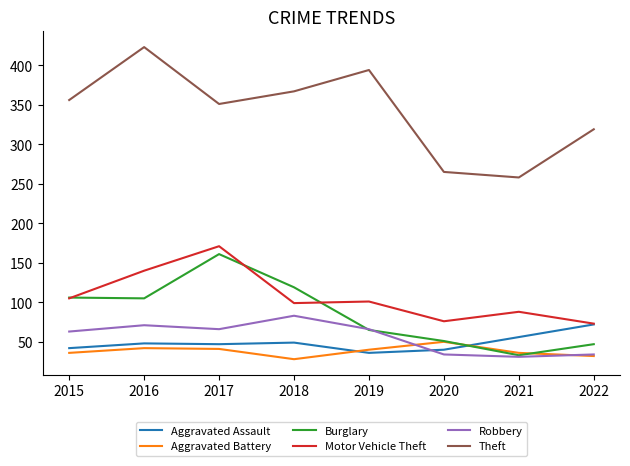

What is the total value across all series at 2021?

502